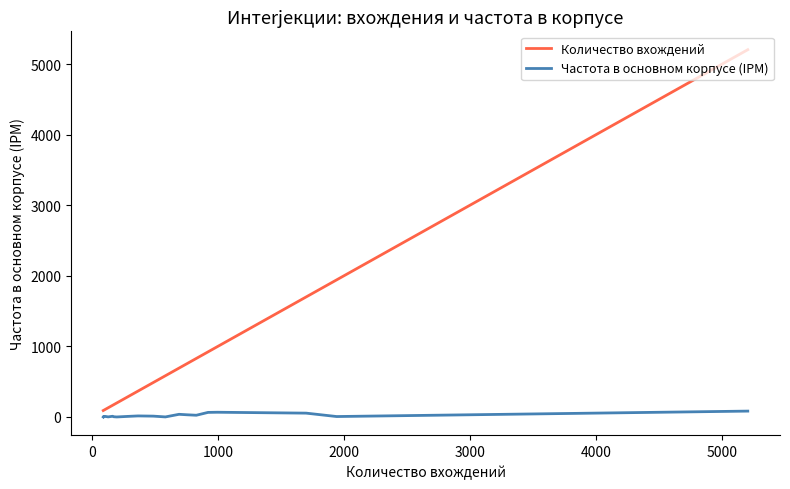

The Частота в основном корпусе (IPM) series shows 15.2 at 16. True or false?

False